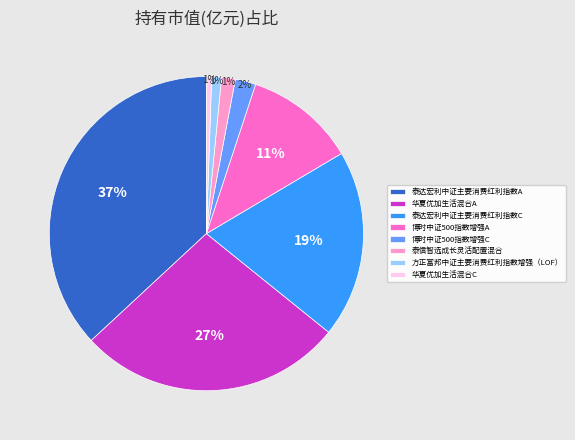

To the nearest percent, what is the average slice percentage?

12%